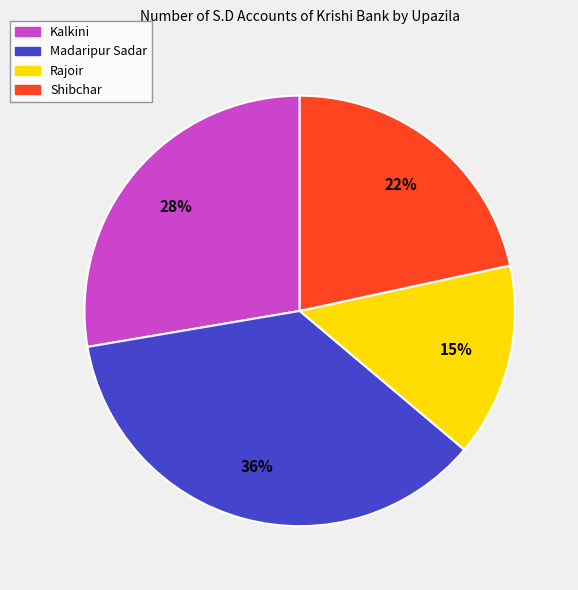

Is it true that Kalkini is 37% of the pie?

False